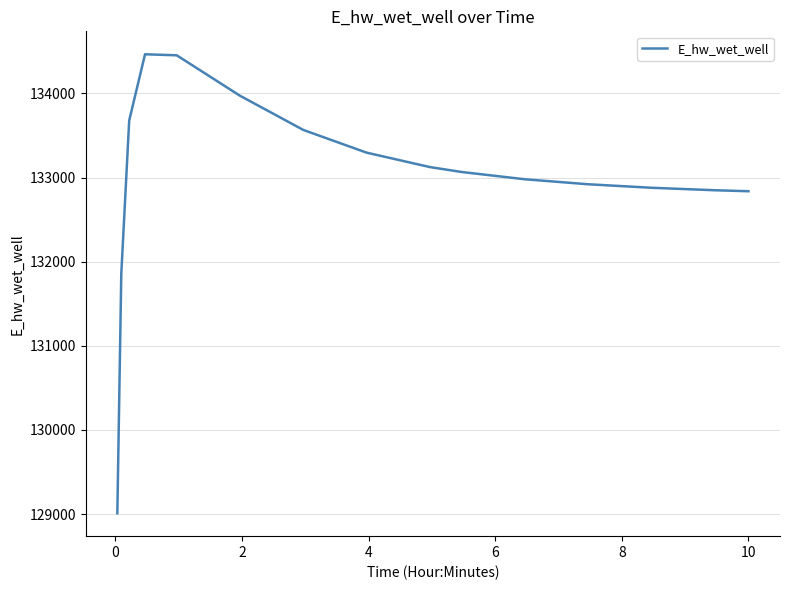

What is the maximum value shown in the chart?

134464.9